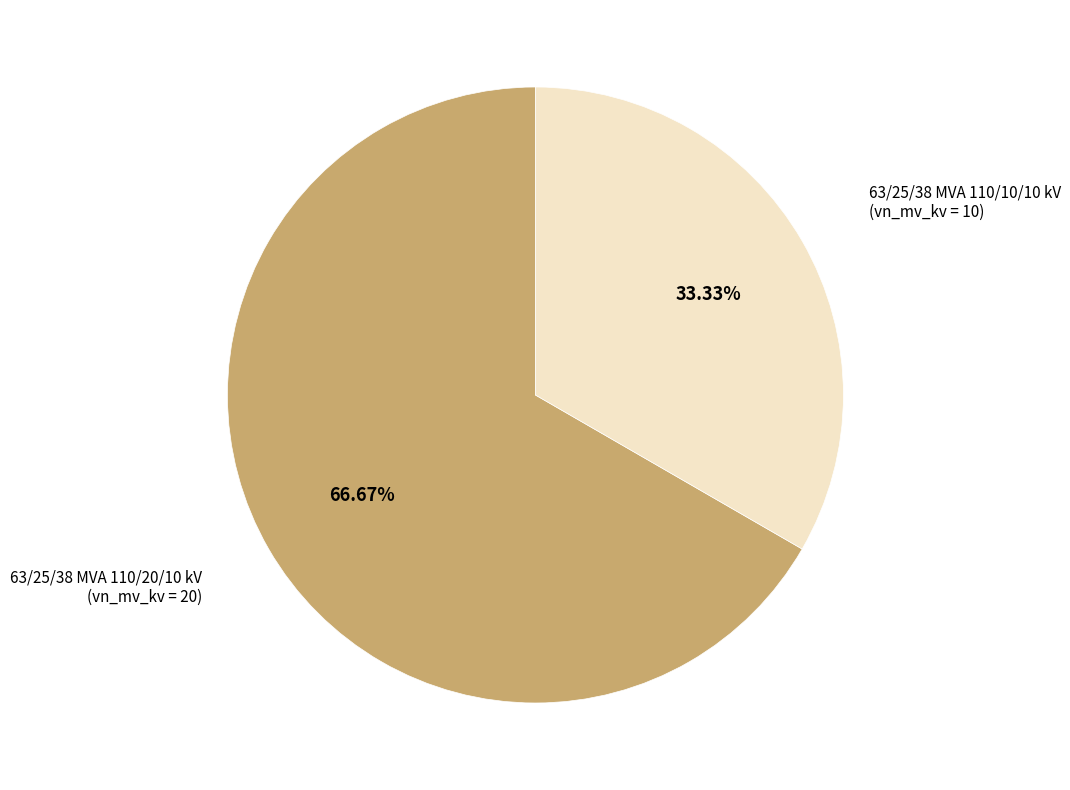

To the nearest percent, what percentage of the pie is 63/25/38 MVA 110/20/10 kV?

67%